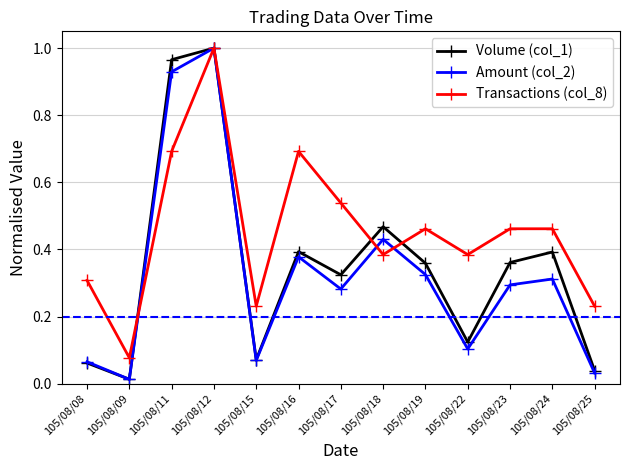

True or false: Amount (col_2) and Transactions (col_8) intersect in this chart.

True